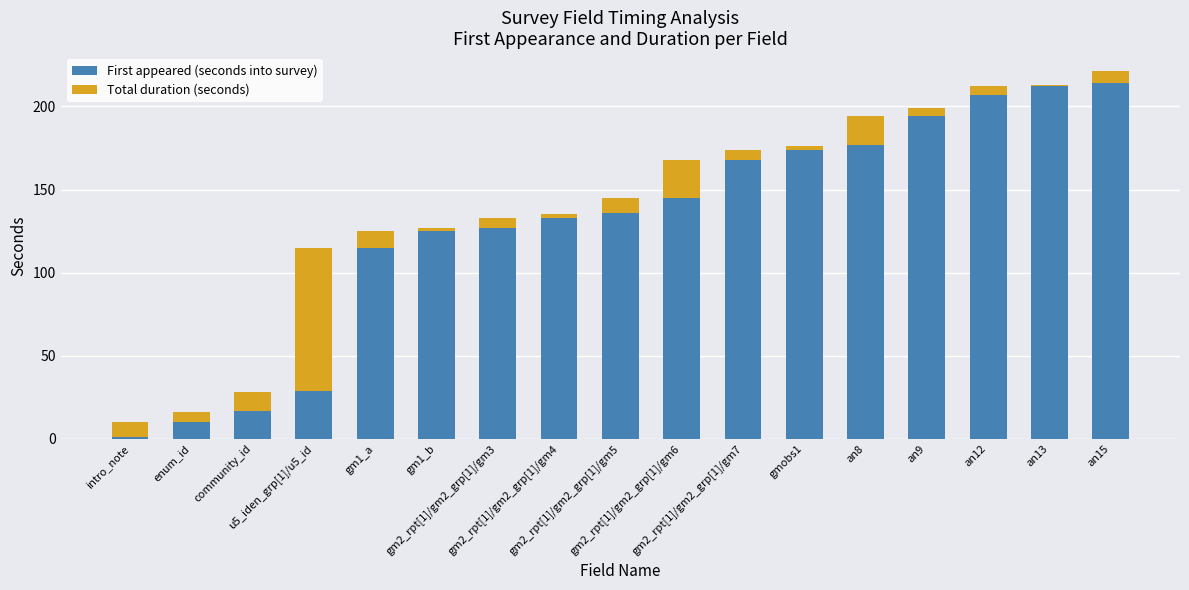

What is the maximum value for First appeared (seconds into survey)?

214